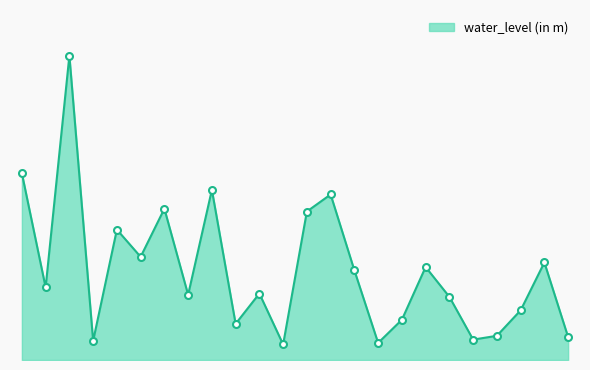

Is this an area chart (filled region under the line)?

Yes